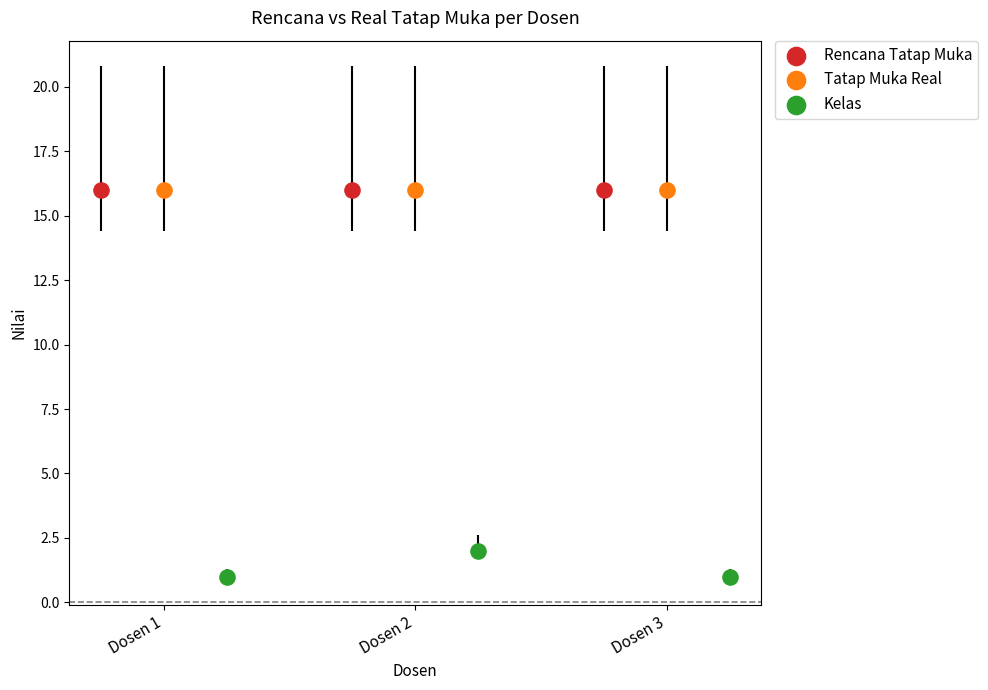

Which series contains the lowest Y value?

Kelas